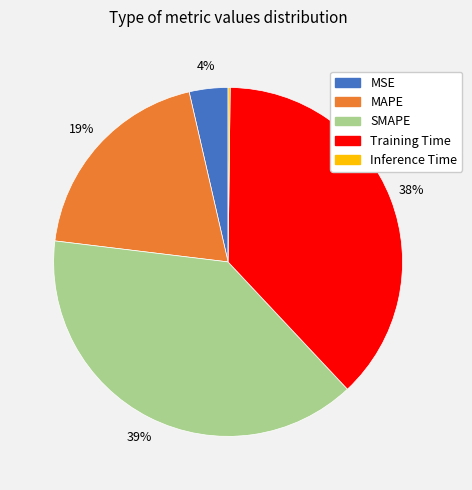

Which slice is the largest?

SMAPE